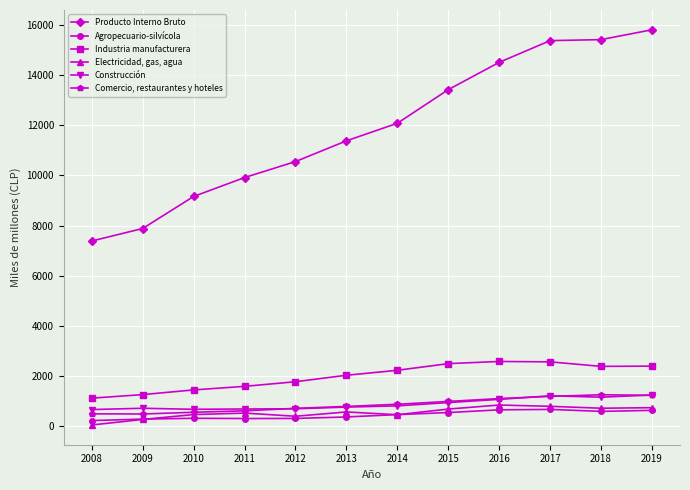

True or false: Producto Interno Bruto has more than 1 points higher than both neighbors.

False